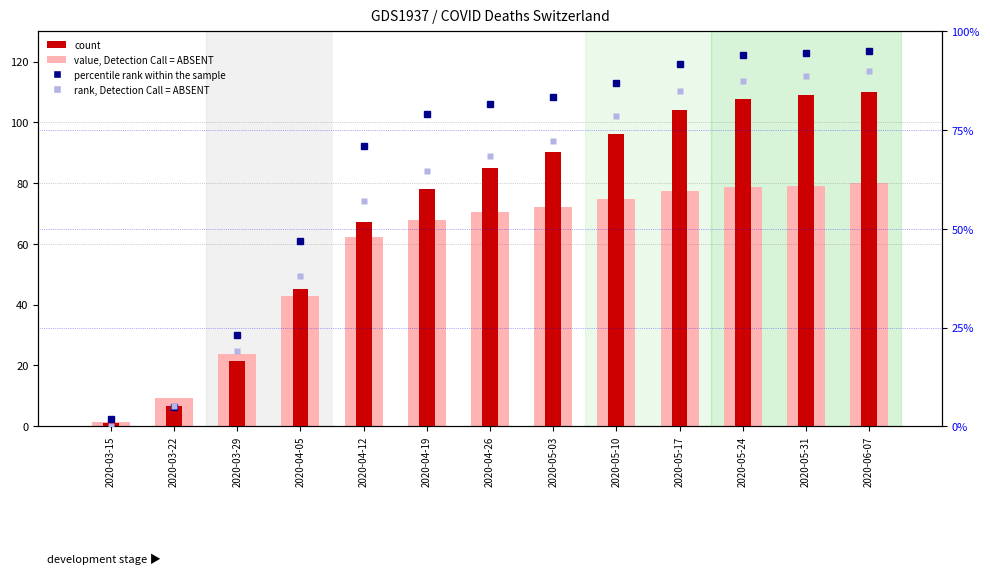

The value of count at 2020-04-26 is 141.0. True or false?

False